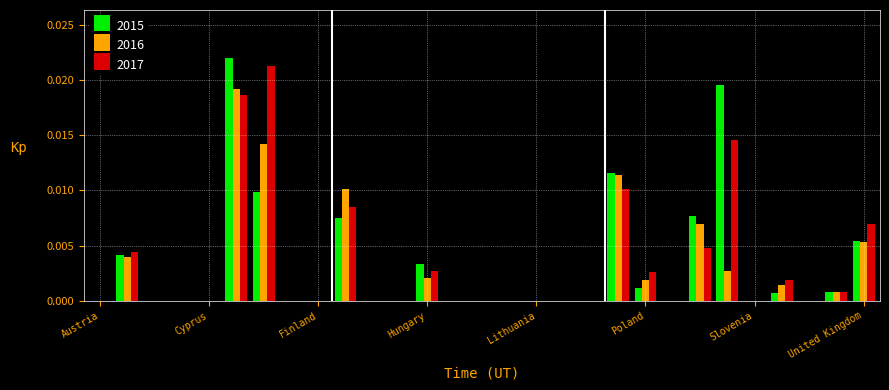

How many groups of bars are there?

29